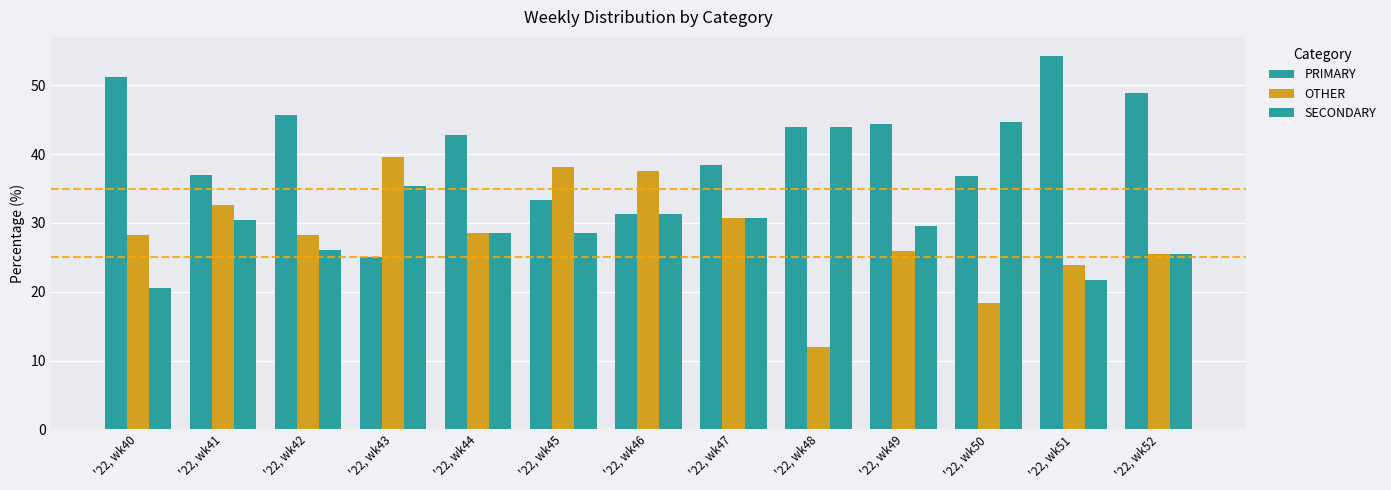

What is the difference between the SECONDARY values at '22, wk51 and '22, wk50?

23.0